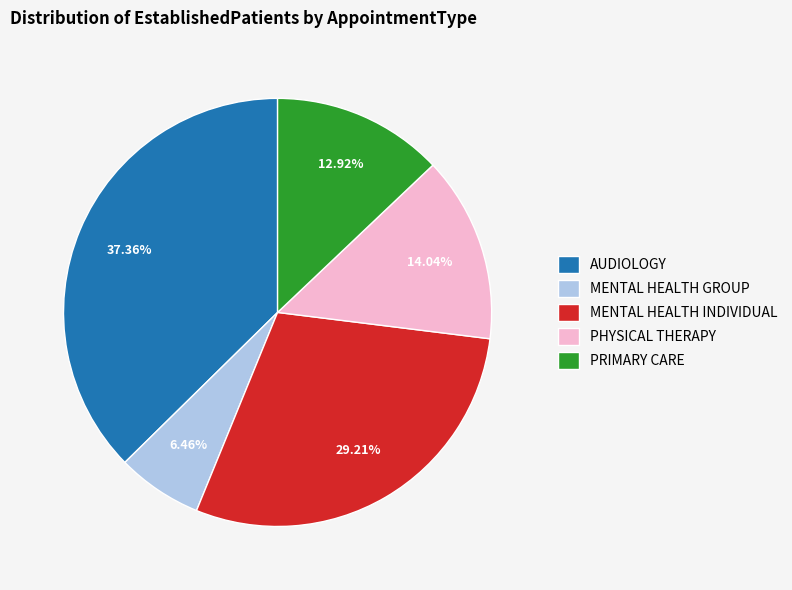

Count the number of slices in the pie.

5